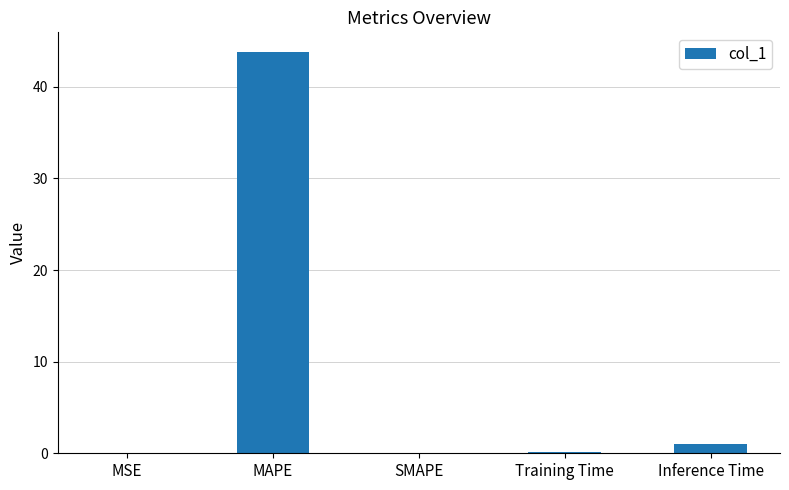

True or false: the data shows 1.0 at Inference Time.

True